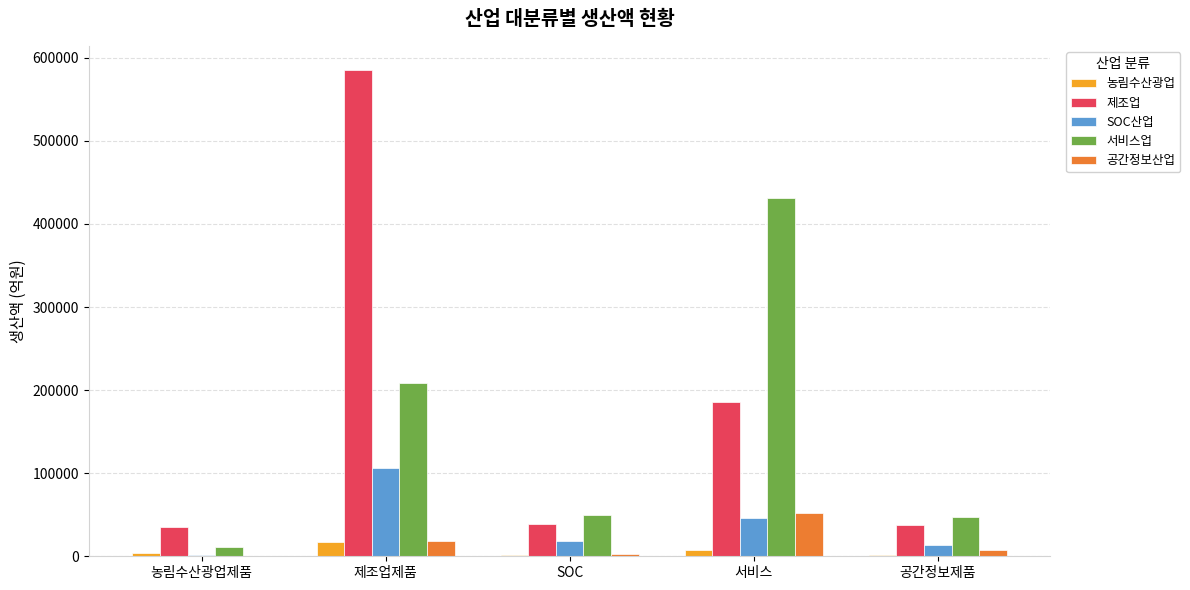

How many groups of bars are there?

5